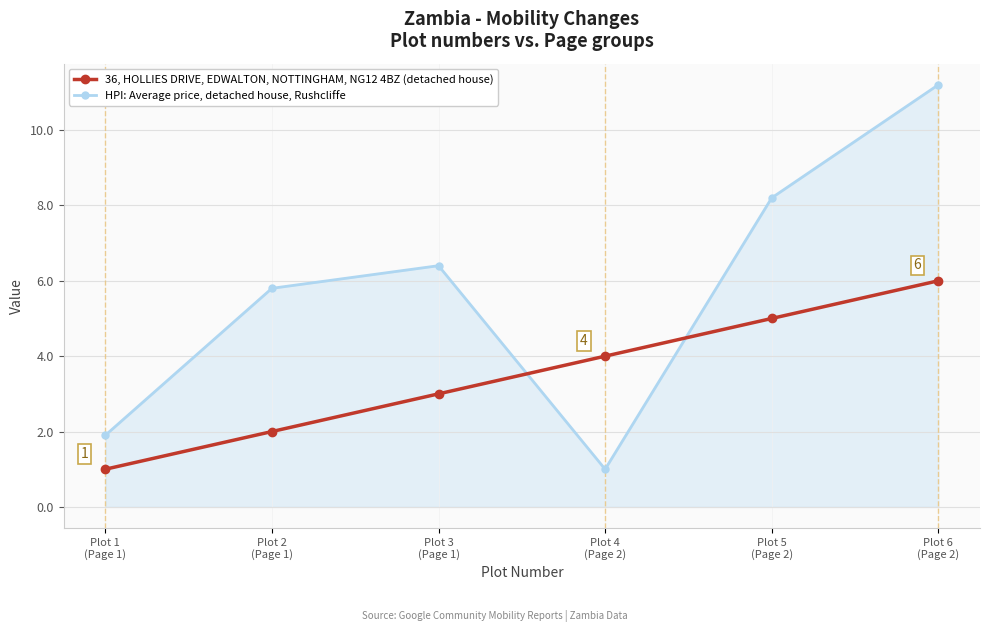

What is the greatest value displayed?

11.2